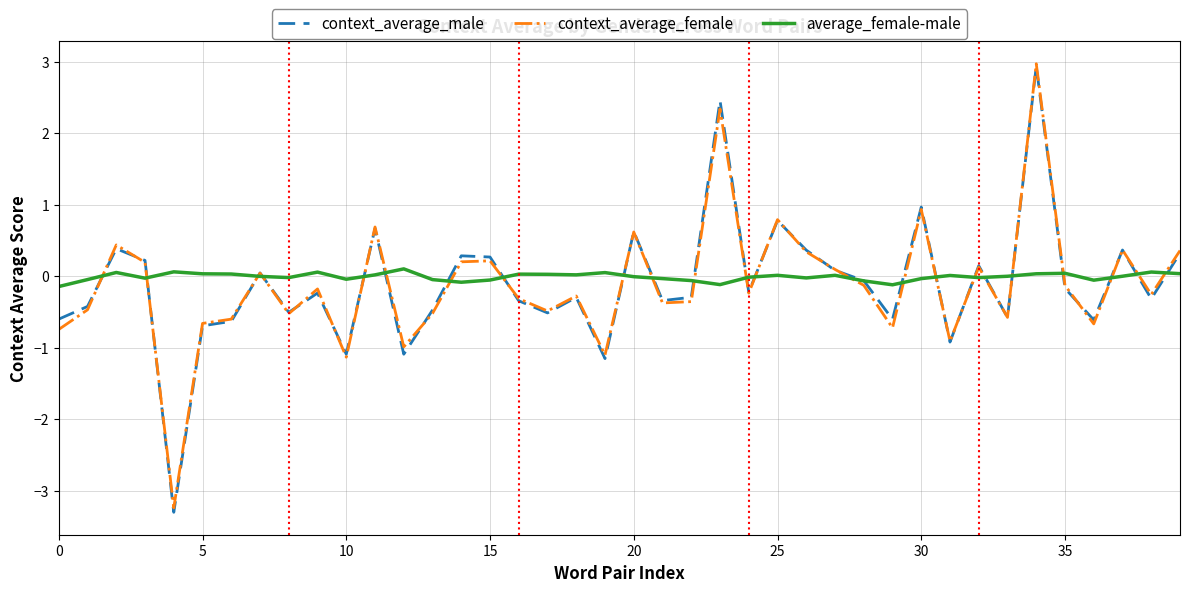

What is the lowest value of the context_average_female series?

-3.2